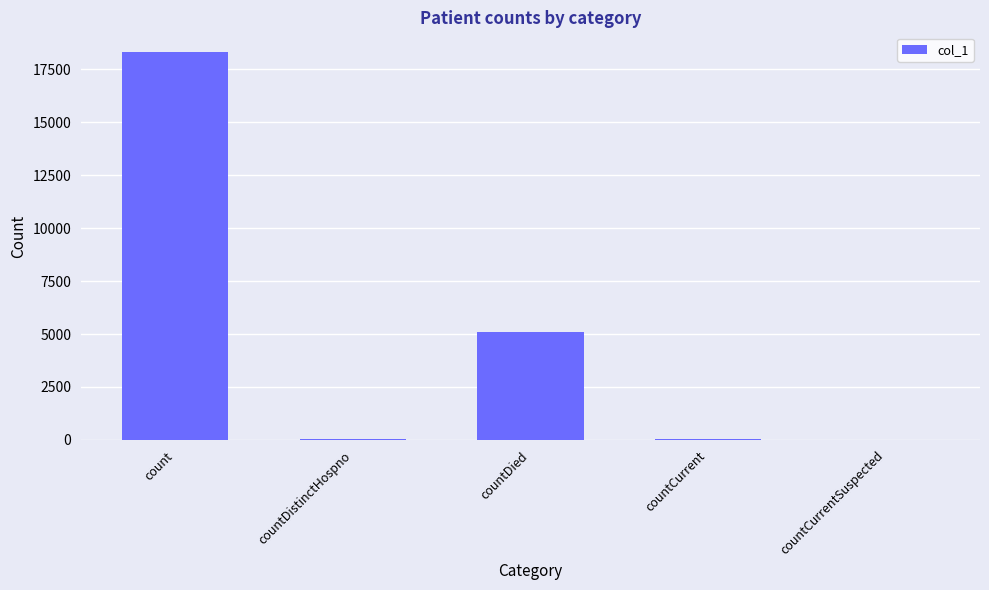

What is the difference between the values at countCurrent and countDied?

5040